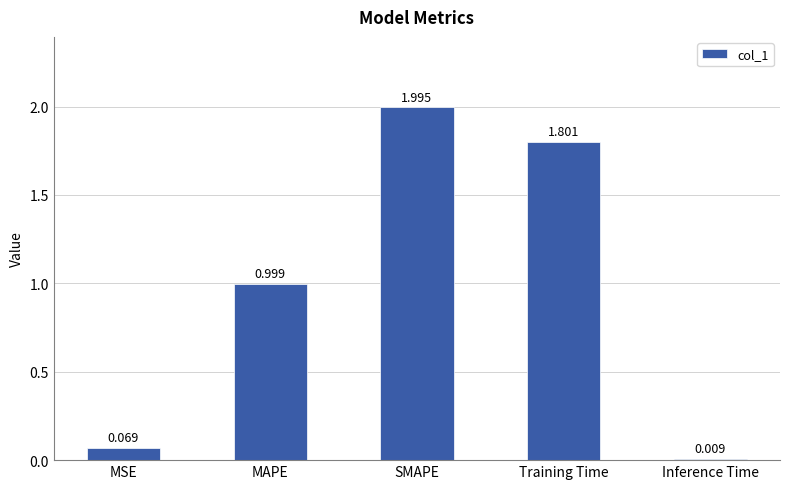

Rank the categories by value from highest to lowest.

SMAPE, Training Time, MAPE, MSE, Inference Time